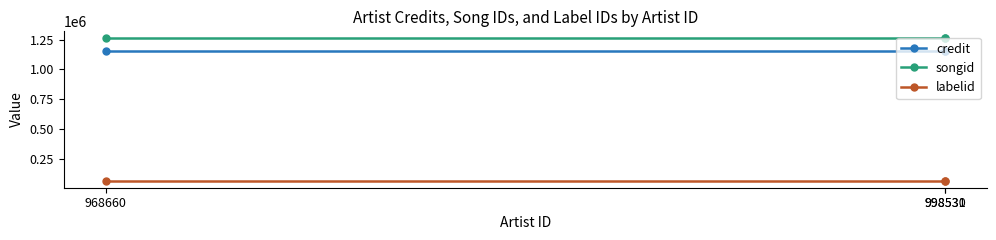

What is the highest value of the songid series?

1260862